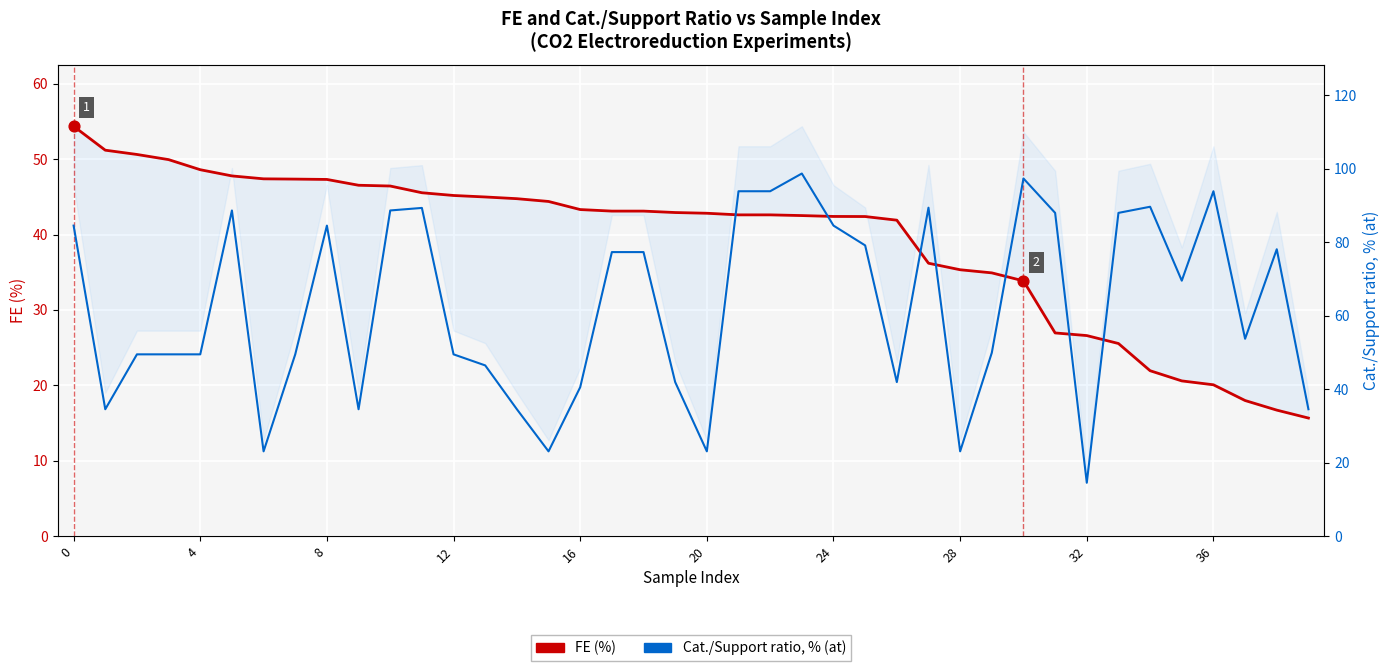

At how many categories does at least one series exceed 15?

40